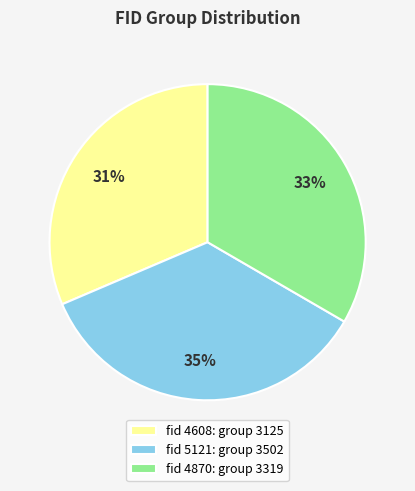

To the nearest percent, what is the difference between the largest and smallest slice percentages?

4%